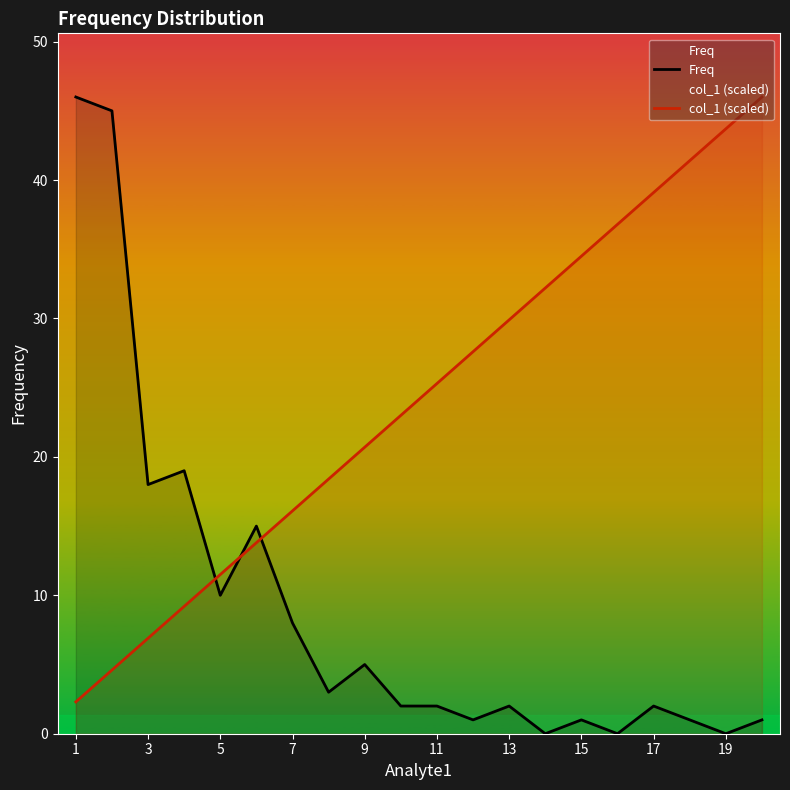

What are all the series names shown in the legend?

Freq, col_1 (scaled)